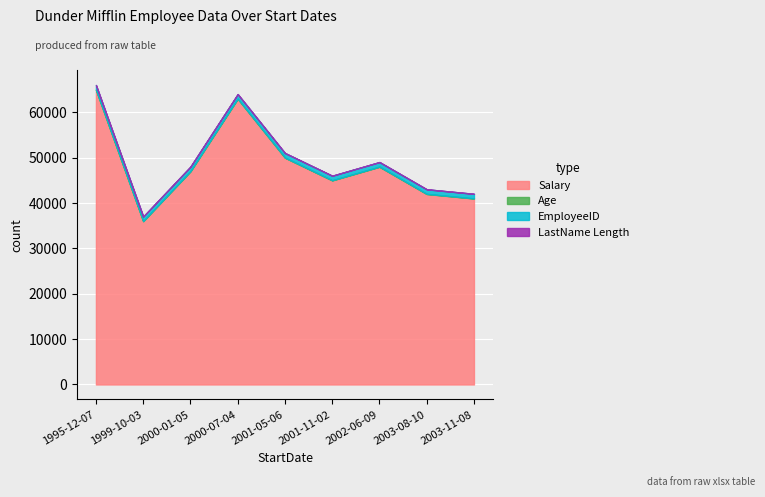

What is the greatest value displayed?

65000